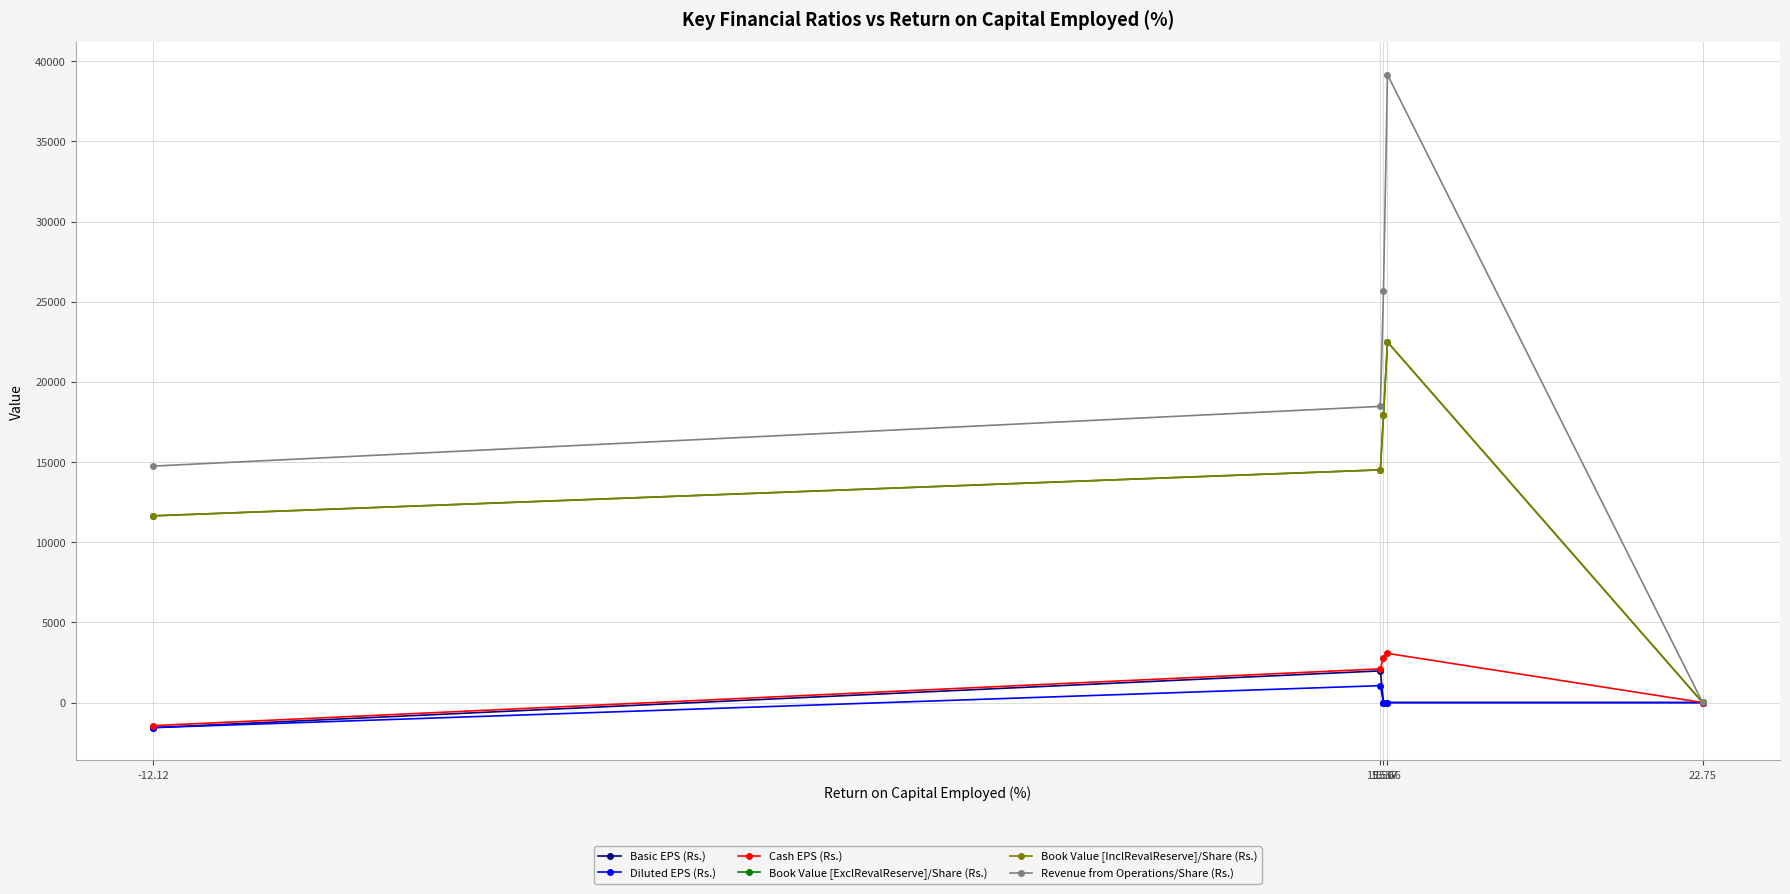

Is this an area chart (filled region under the line)?

No